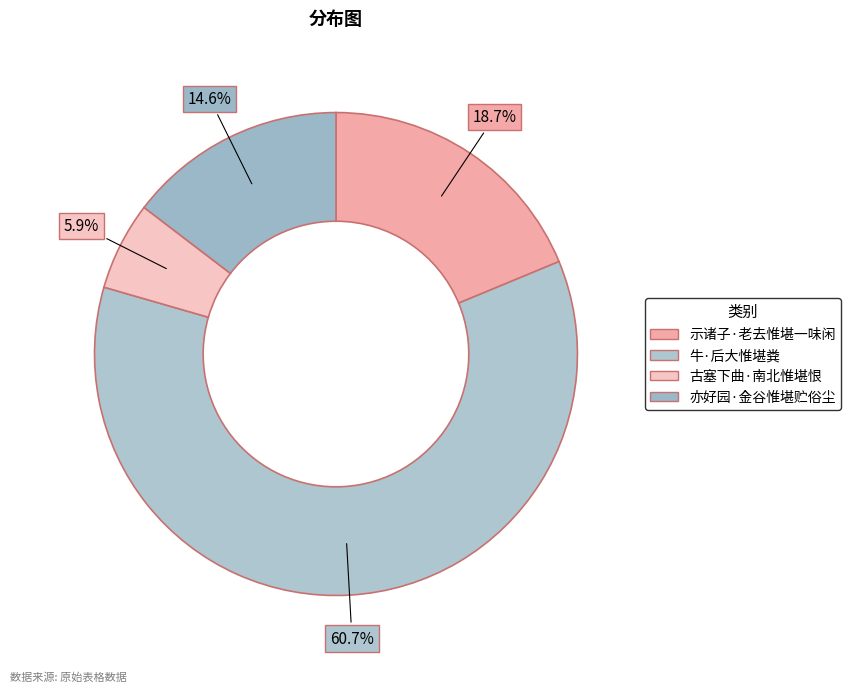

Which has a higher value, 牛·后大惟堪粪 or 示诸子·老去惟堪一味闲?

牛·后大惟堪粪